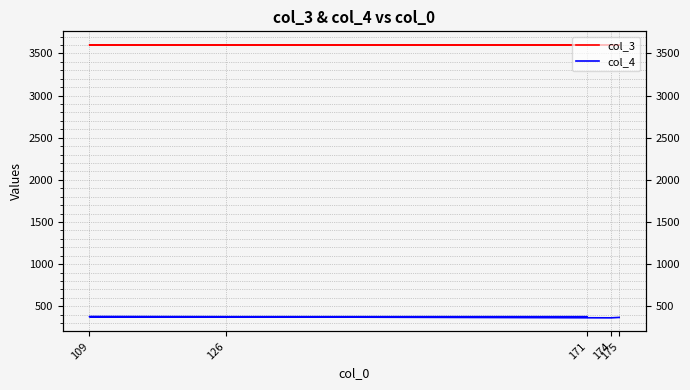

Which series has the largest range (max minus min)?

col_4